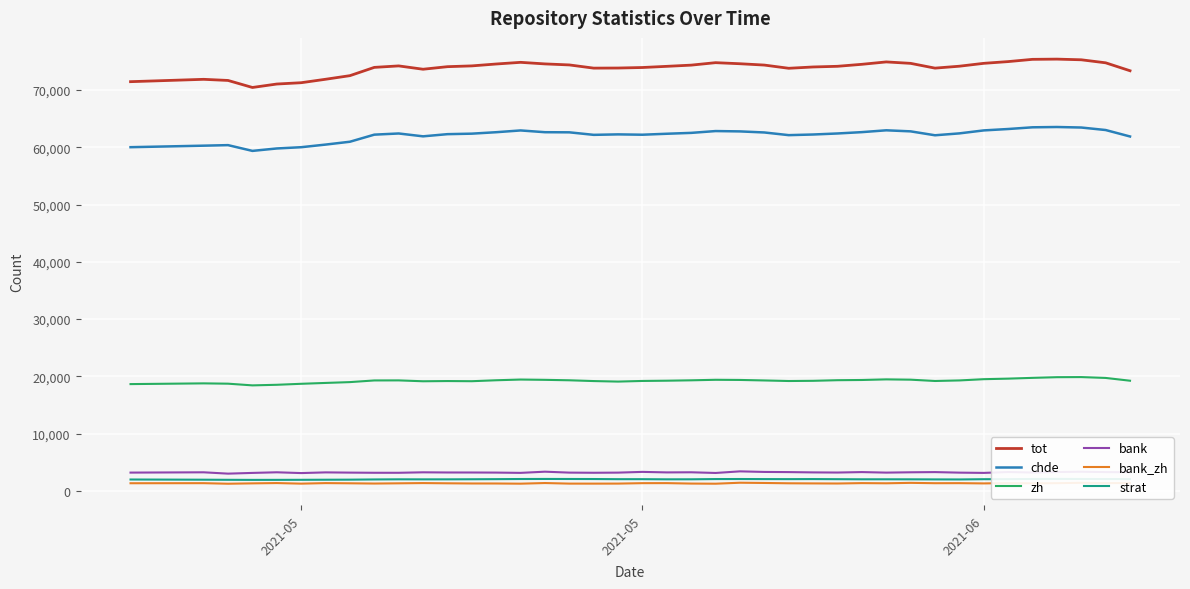

Reading left to right, extract all data points from this chart.

tot: 71431	71841	71645	70419	71020	71249	71851	72481	73924	74182	73601	74047	74185	74514	74804	74531	74352	73794	73812	73902	74107	74317	74747	74560	74327	73767	73996	74113	74460	74878	74626	73794	74129	74631	74934	75327	75366	75249	74722	73336
chde: 60000	60264	60359	59354	59778	59997	60454	60952	62188	62392	61894	62273	62361	62614	62922	62615	62593	62153	62235	62176	62345	62497	62814	62755	62568	62102	62213	62393	62627	62946	62762	62079	62409	62928	63172	63469	63521	63432	62994	61868
zh: 18666	18793	18739	18443	18546	18719	18869	19013	19303	19313	19160	19198	19170	19336	19460	19409	19331	19195	19104	19215	19259	19326	19417	19390	19302	19204	19238	19346	19383	19490	19437	19209	19305	19523	19618	19755	19871	19889	19741	19256
bank: 3225	3276	3044	3170	3279	3142	3263	3222	3194	3192	3275	3245	3242	3226	3177	3384	3222	3196	3221	3349	3259	3280	3161	3441	3340	3313	3260	3235	3315	3222	3279	3313	3218	3172	3321	3239	3326	3379	3309	3279
bank_zh: 1369	1381	1283	1347	1399	1298	1392	1359	1317	1356	1397	1359	1328	1324	1292	1404	1303	1301	1307	1382	1389	1311	1287	1458	1416	1360	1339	1323	1391	1360	1435	1375	1384	1339	1394	1356	1378	1446	1397	1402
strat: 2019	1985	1966	1954	1958	1967	1981	1993	2029	2052	2045	2048	2063	2082	2106	2116	2110	2102	2077	2076	2051	2056	2097	2104	2091	2084	2094	2076	2055	2056	2051	2036	2028	2072	2082	2116	2126	2115	2101	2094